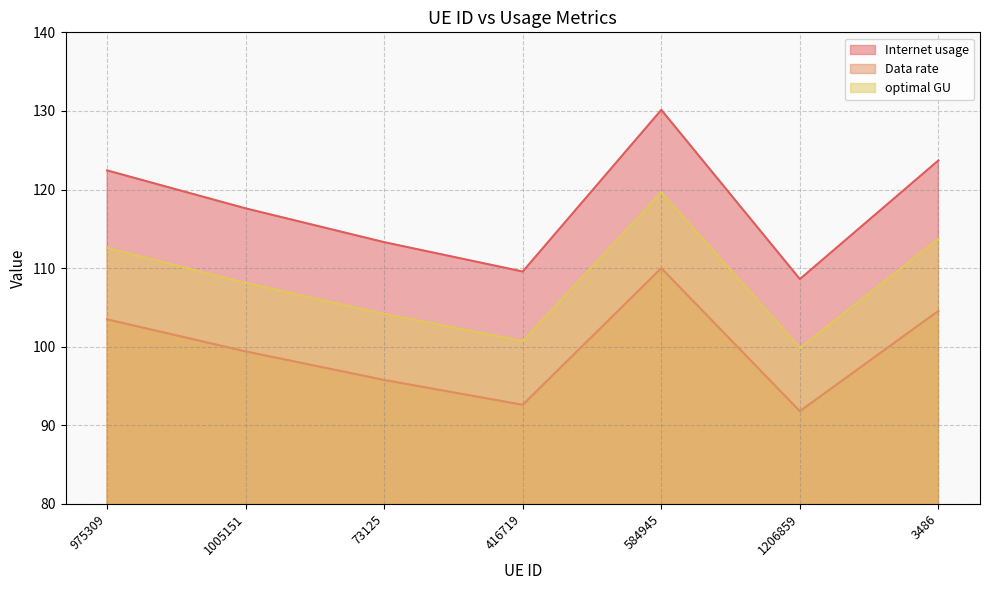

How many data points in Internet usage are above 108?

4